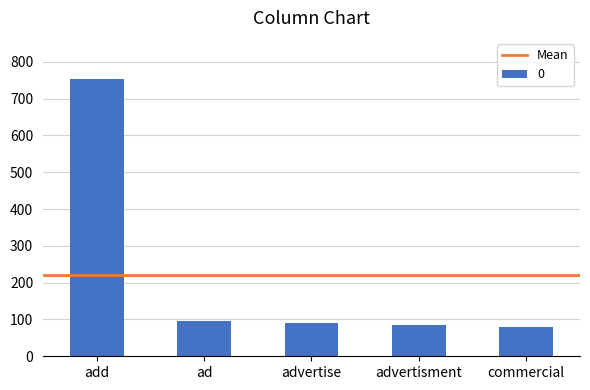

Where does the data first go above 90?

add